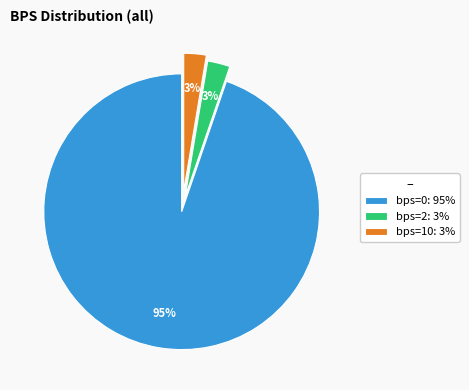

To the nearest percent, what percentage of the pie is bps=10: 3%?

3%